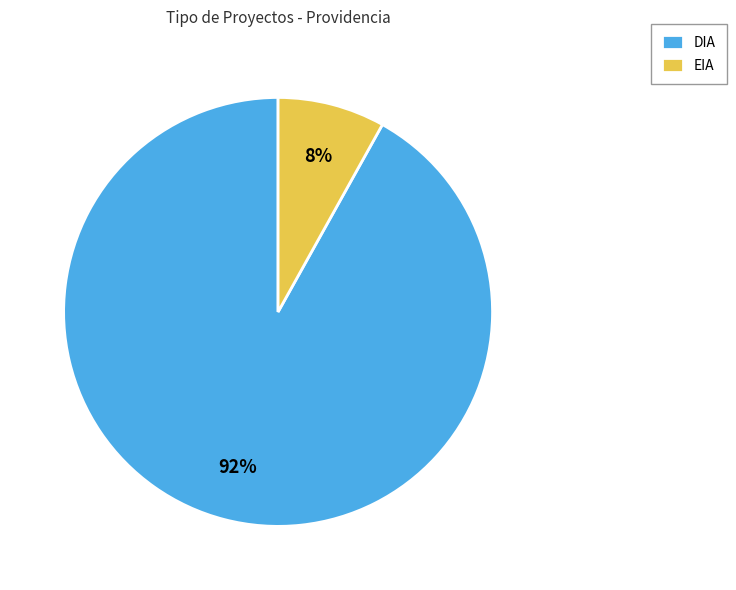

Which category has the smallest portion of the pie?

EIA